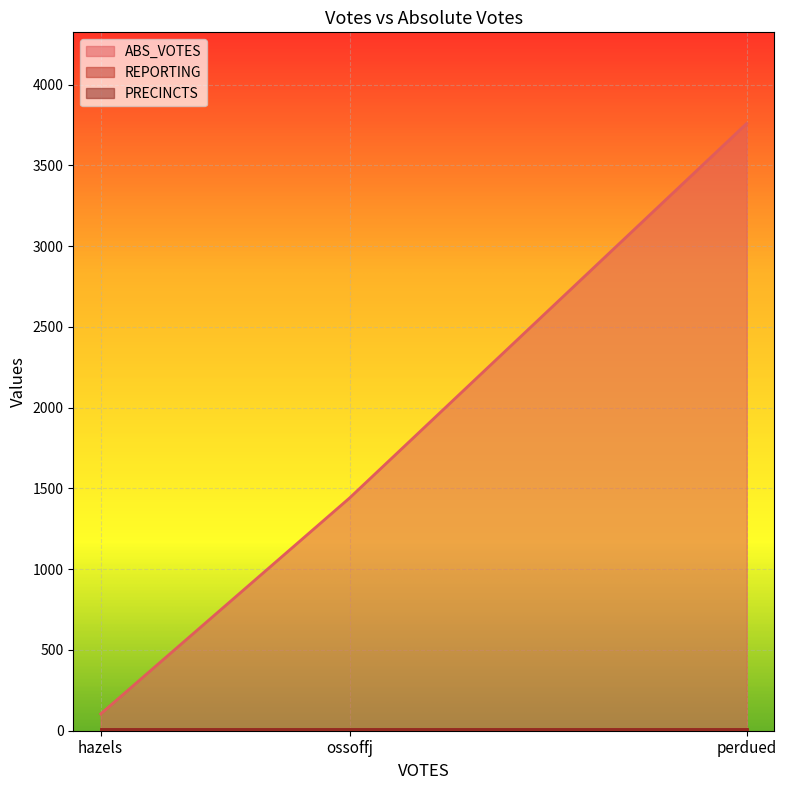

Read the REPORTING value at perdued.

8